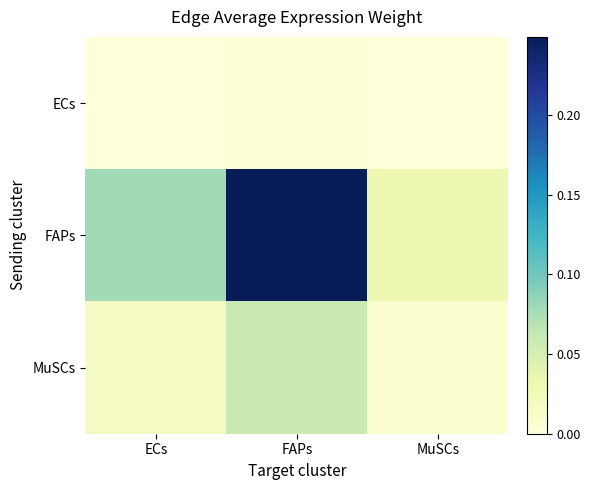

At how many categories does at least one series exceed 0?

3